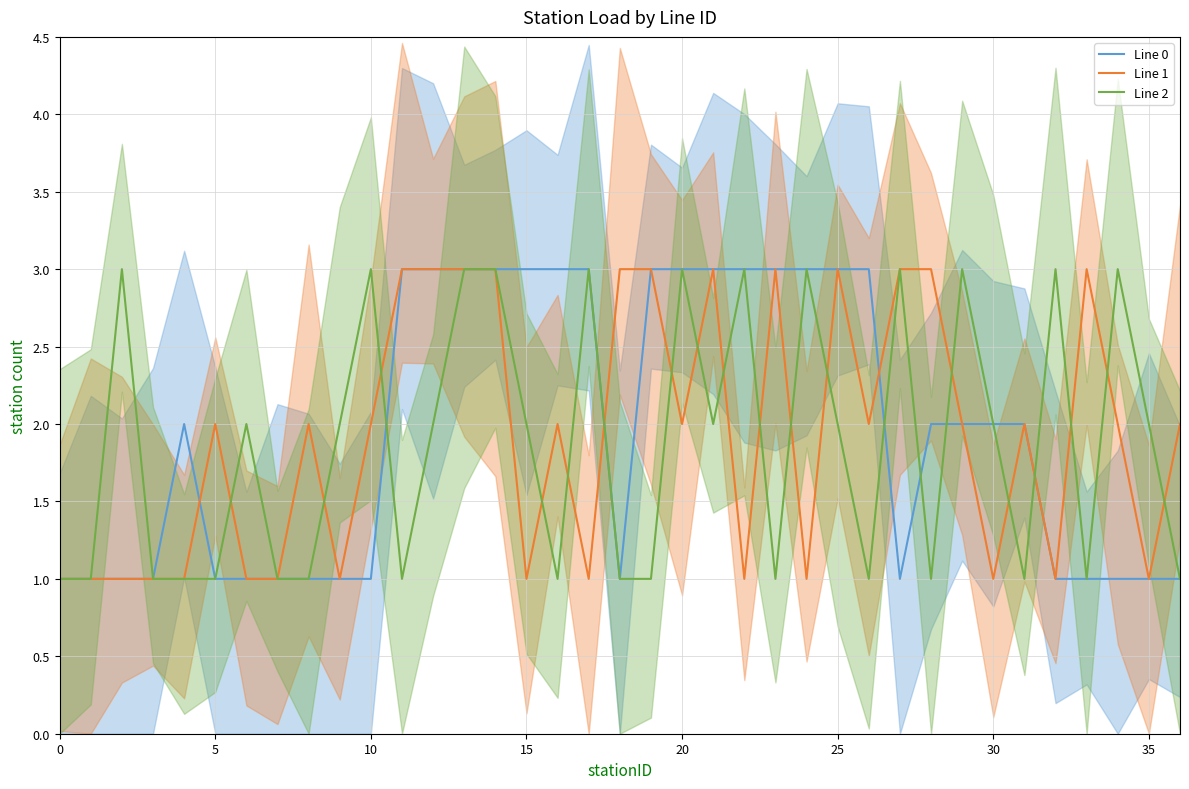

What is the difference between the highest and lowest values at 11?

2